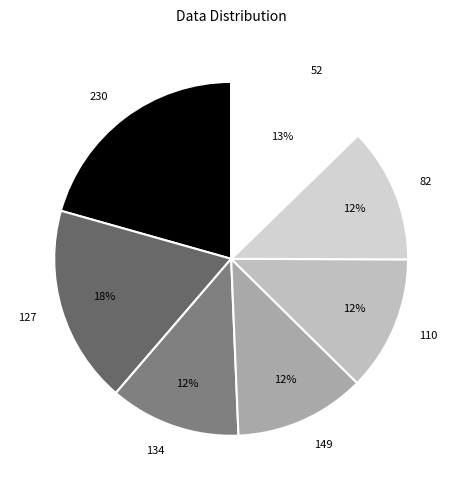

Is 127 the majority of the pie?

No